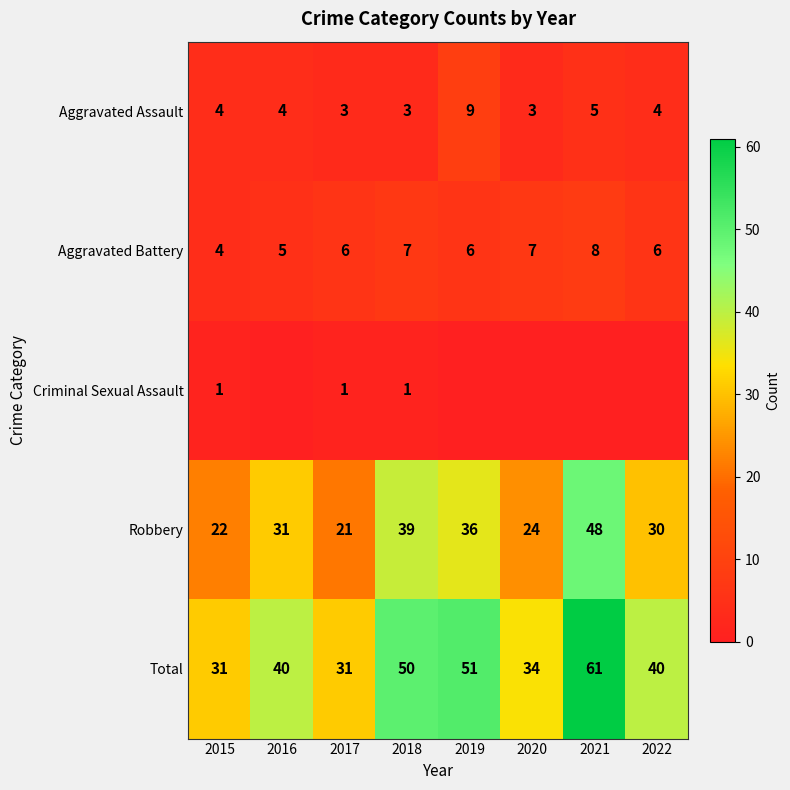

List the labels in order of Robbery value, smallest first.

2017, 2015, 2020, 2022, 2016, 2019, 2018, 2021